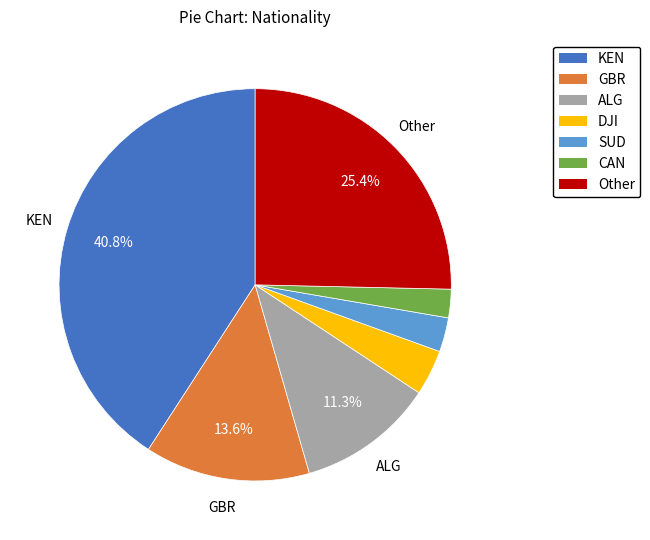

How many slices are in this pie chart?

7